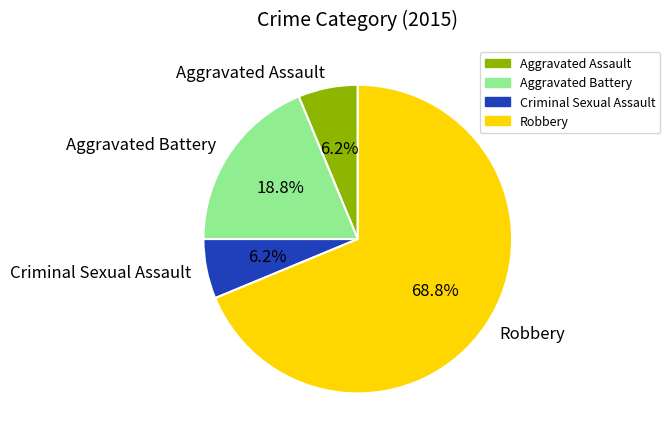

Is Robbery the majority of the pie?

Yes